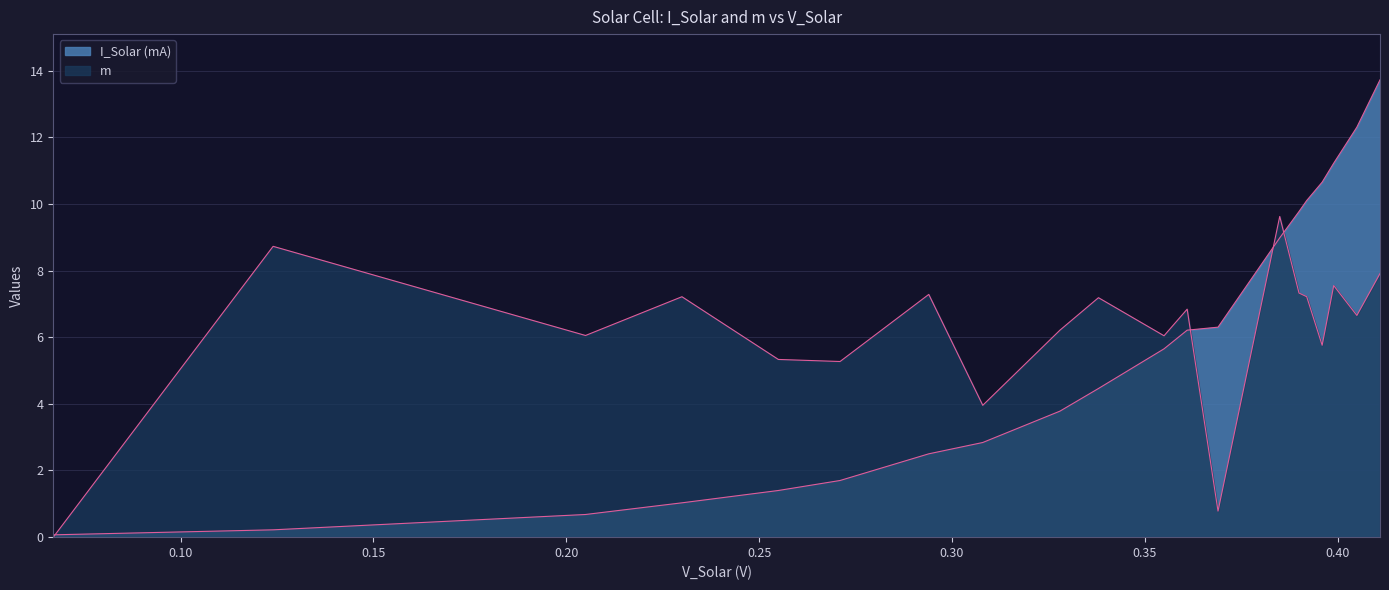

Count the number of data series in this chart.

2